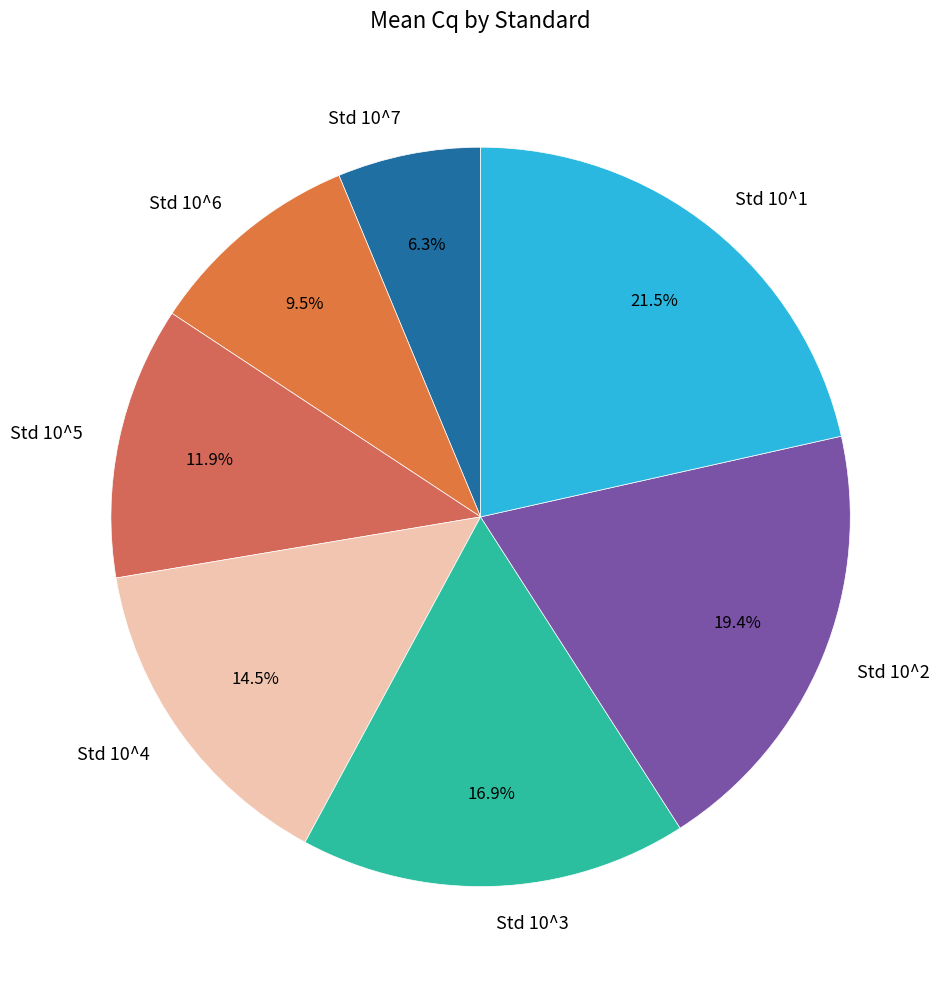

Does any single category account for the majority?

No